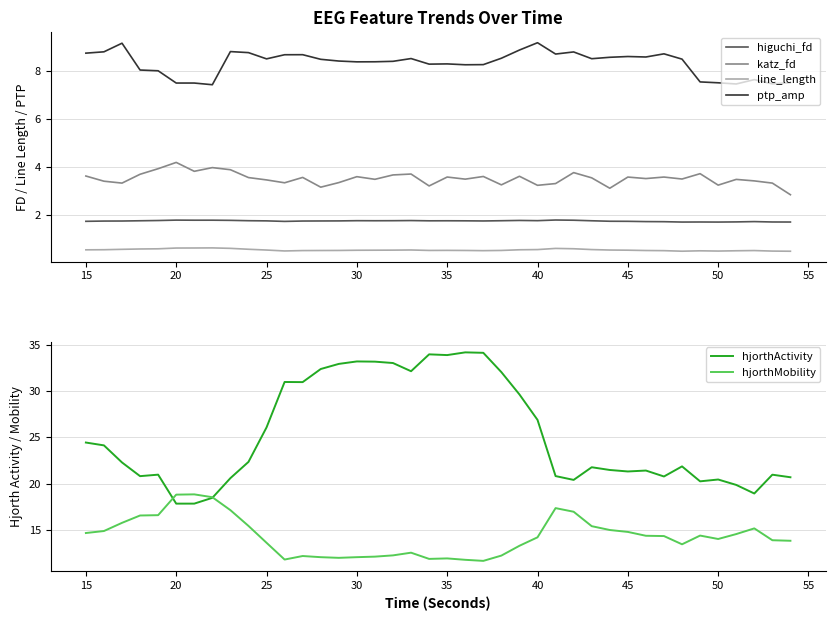

What is the sum of all hjorthMobility values?

571.8